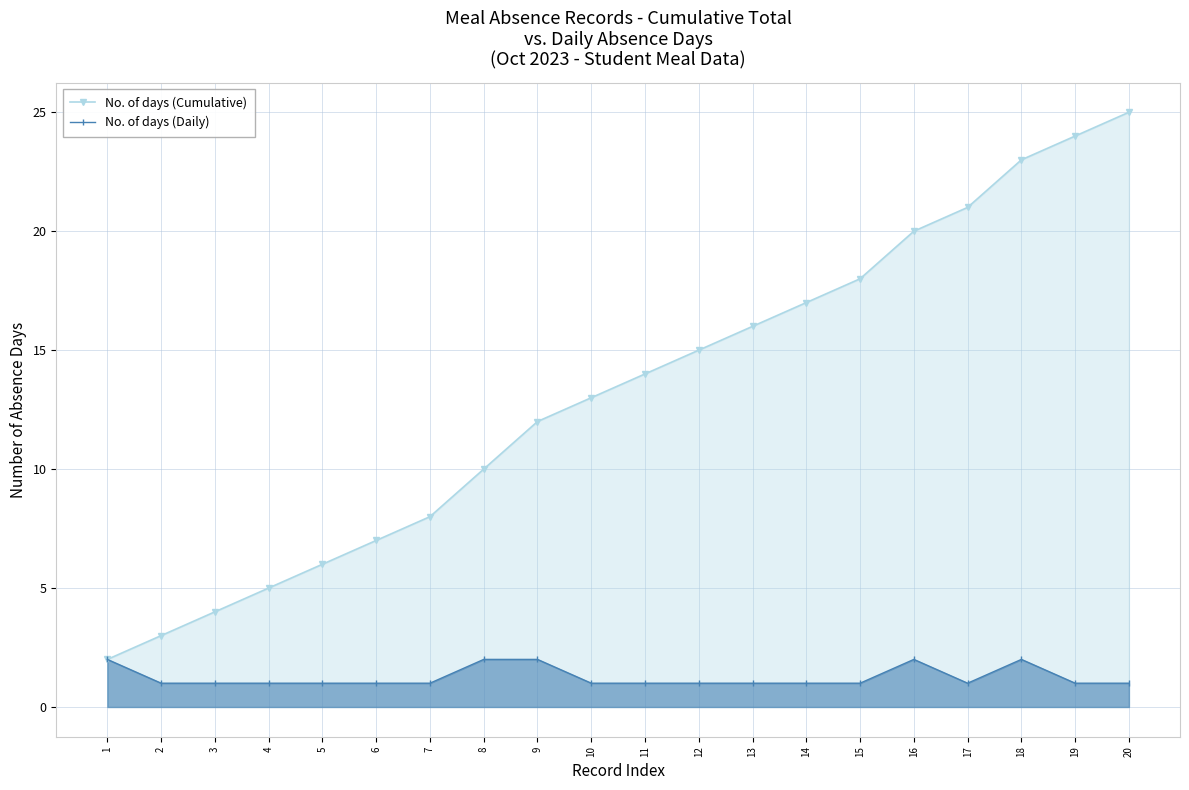

Between 12 and 14, which series saw the biggest shift?

No. of days (Cumulative)